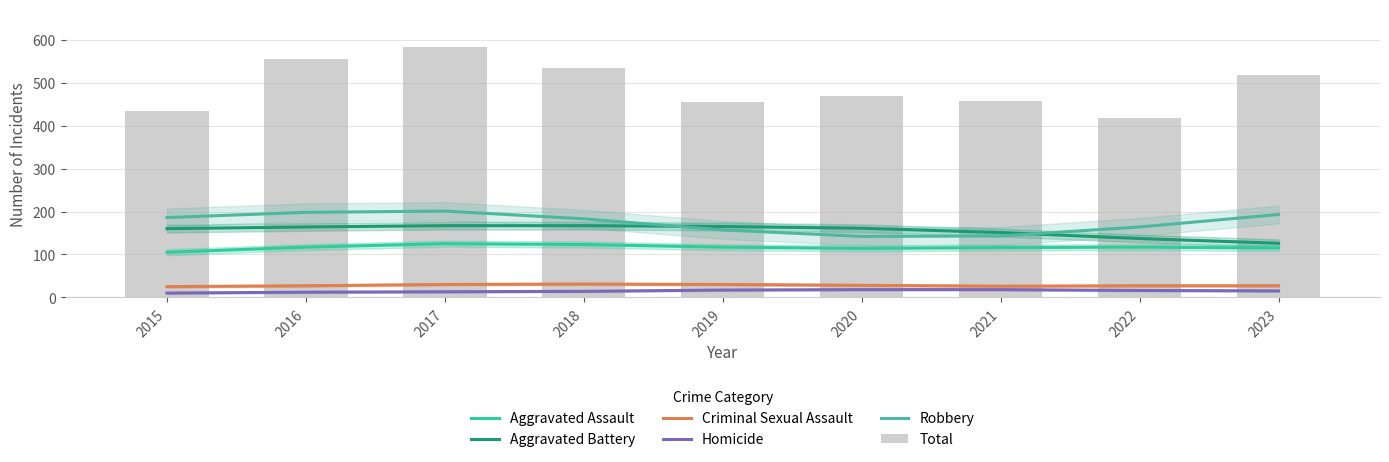

At 2018, list the series in order from smallest to largest.

Homicide, Criminal Sexual Assault, Aggravated Assault, Aggravated Battery, Robbery, Total